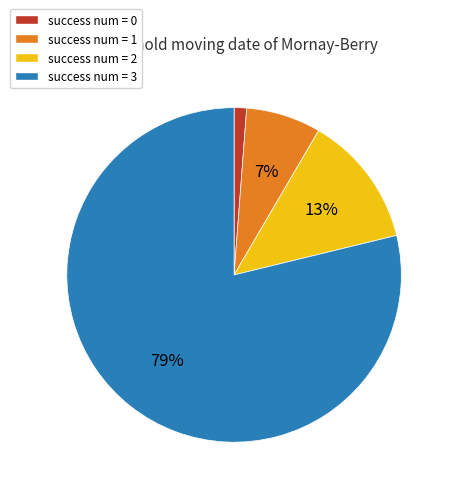

Does any single category account for the majority?

Yes